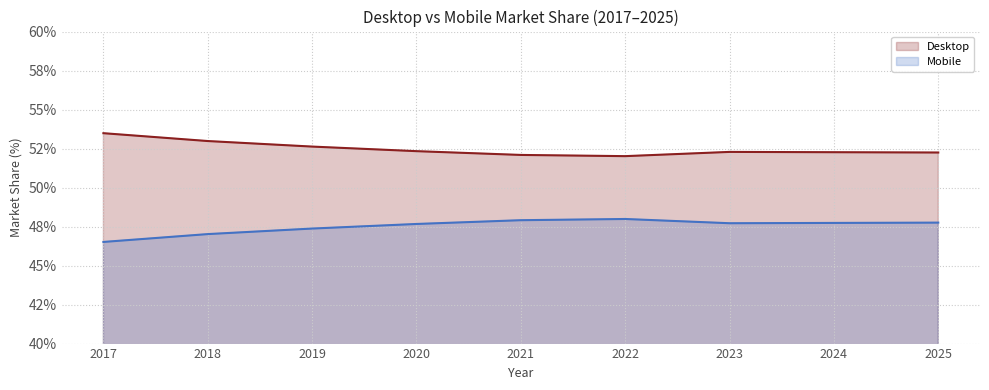

The value of Mobile at 2019 is 47.4. True or false?

True